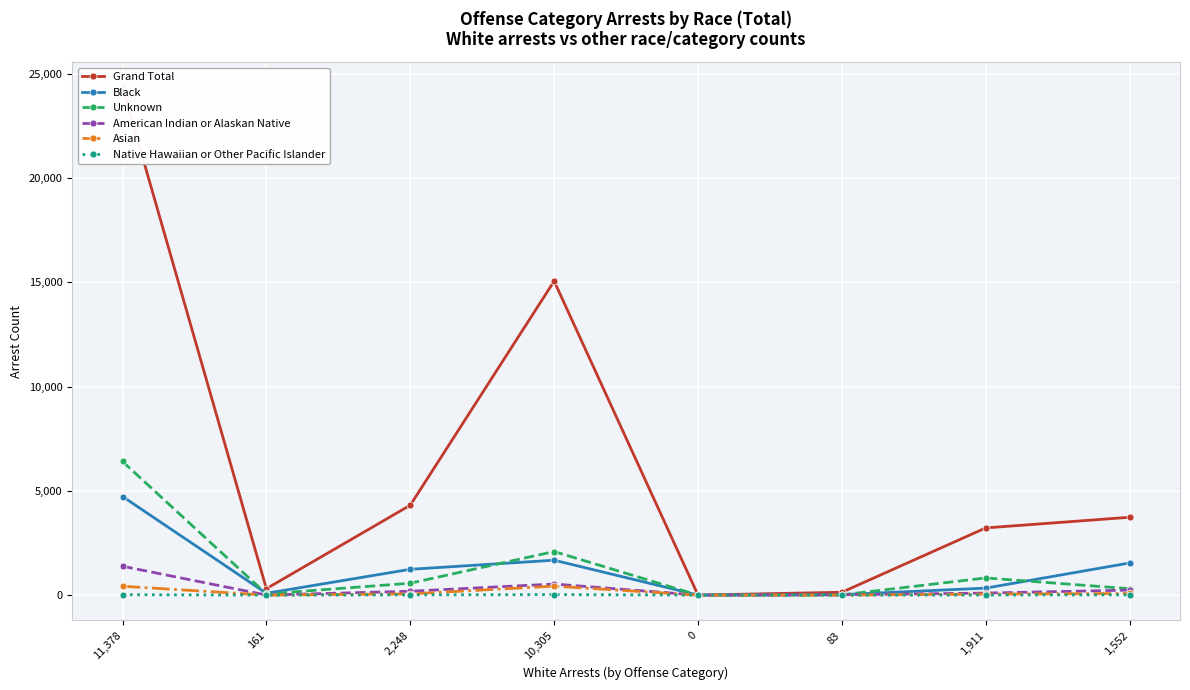

Reading left to right, extract all data points from this chart.

Grand Total: 11,378=24341	161=308	2,248=4310	10,305=15054	0=2	83=137	1,911=3222	1,552=3732
Black: 11,378=4727	161=87	2,248=1237	10,305=1674	0=2	83=23	1,911=336	1,552=1541
Unknown: 11,378=6407	161=56	2,248=570	10,305=2089	0=0	83=13	1,911=824	1,552=307
American Indian or Alaskan Native: 11,378=1384	161=3	2,248=185	10,305=531	0=0	83=16	1,911=98	1,552=241
Asian: 11,378=425	161=1	2,248=58	10,305=430	0=0	83=1	1,911=49	1,552=78
Native Hawaiian or Other Pacific Islander: 11,378=20	161=0	2,248=12	10,305=25	0=0	83=1	1,911=4	1,552=13